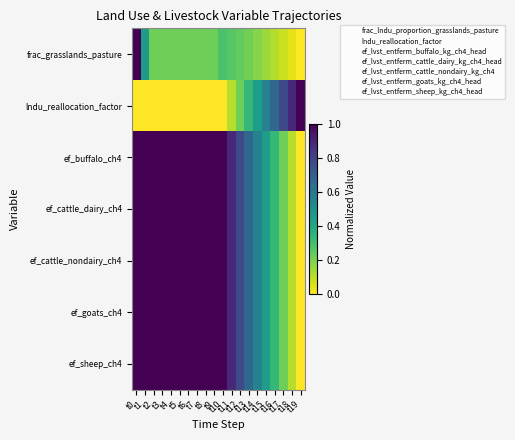

Which series has the largest range (max minus min)?

frac_grasslands_pasture